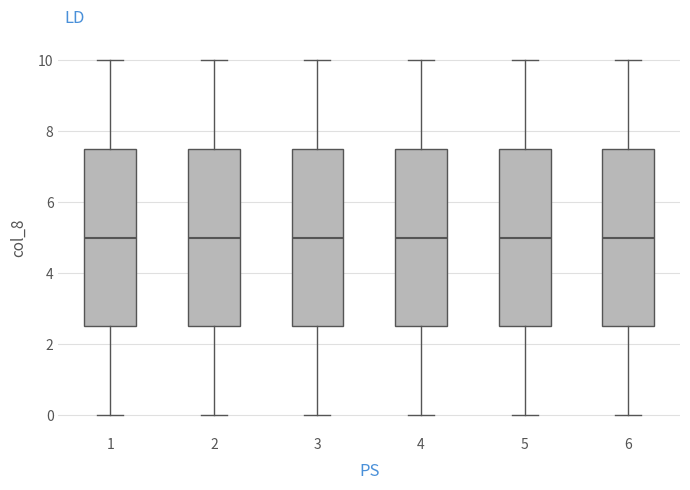

Reading left to right, read every box against the y-axis: the position of its median line, the range the box covers, and the ends of its whiskers. The values are not printed on the chart, so give them approximately, as read against the axis.

1: median 5.0, box 2.6 to 7.6, whiskers 0.0 to 10.0
2: median 5.0, box 2.6 to 7.6, whiskers 0.0 to 10.0
3: median 5.0, box 2.6 to 7.6, whiskers 0.0 to 10.0
4: median 5.0, box 2.6 to 7.6, whiskers 0.0 to 10.0
5: median 5.0, box 2.6 to 7.6, whiskers 0.0 to 10.0
6: median 5.0, box 2.6 to 7.6, whiskers 0.0 to 10.0